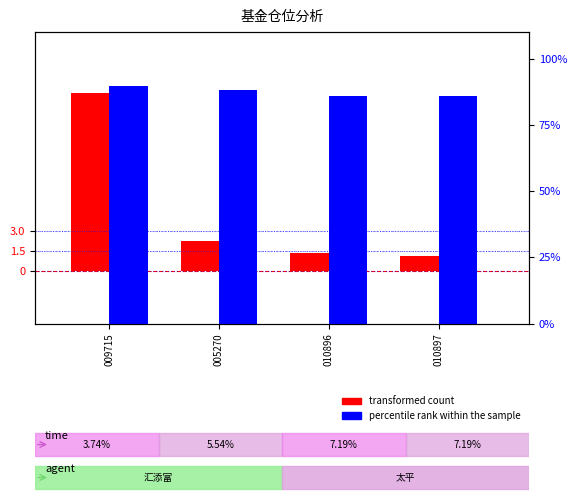

What position from the right is 010896?

2